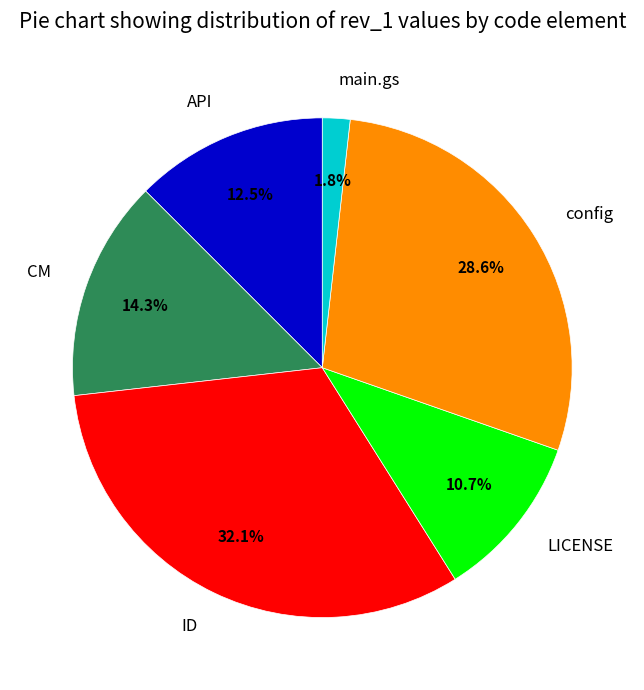

Is API the majority of the pie?

No